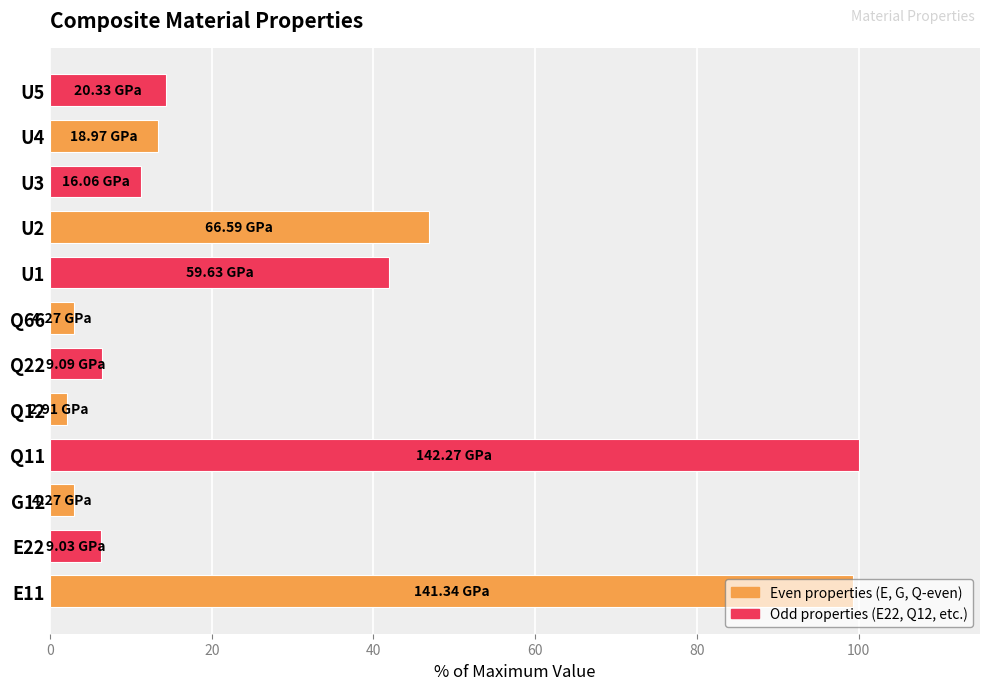

Is it true that the value at U1 is 41.9?

True